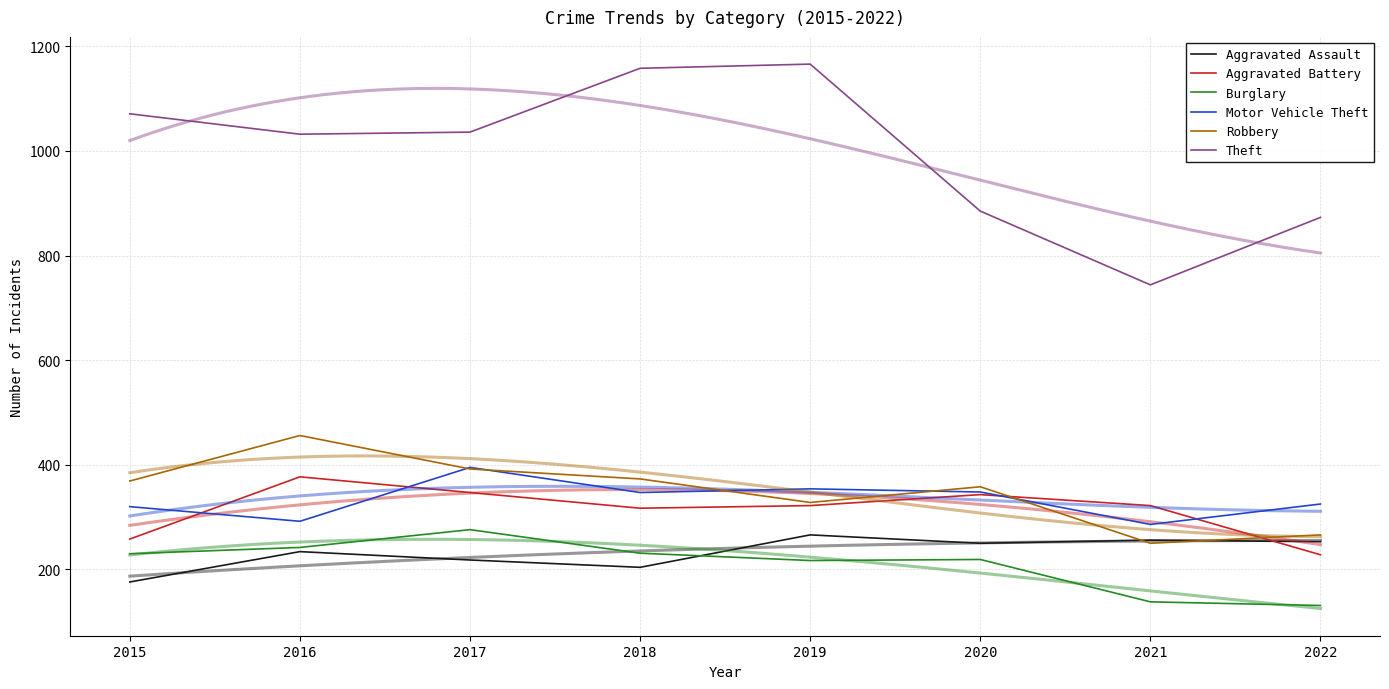

What is the lowest value of the Robbery series?

250